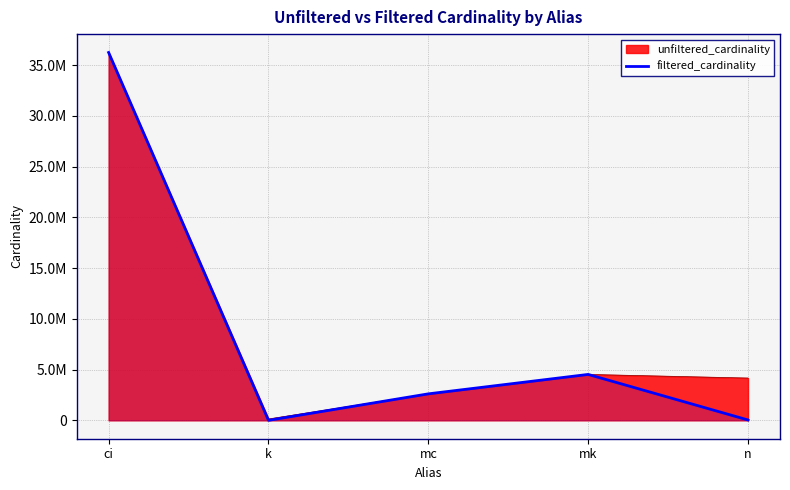

How many values exceed 2609129?

2